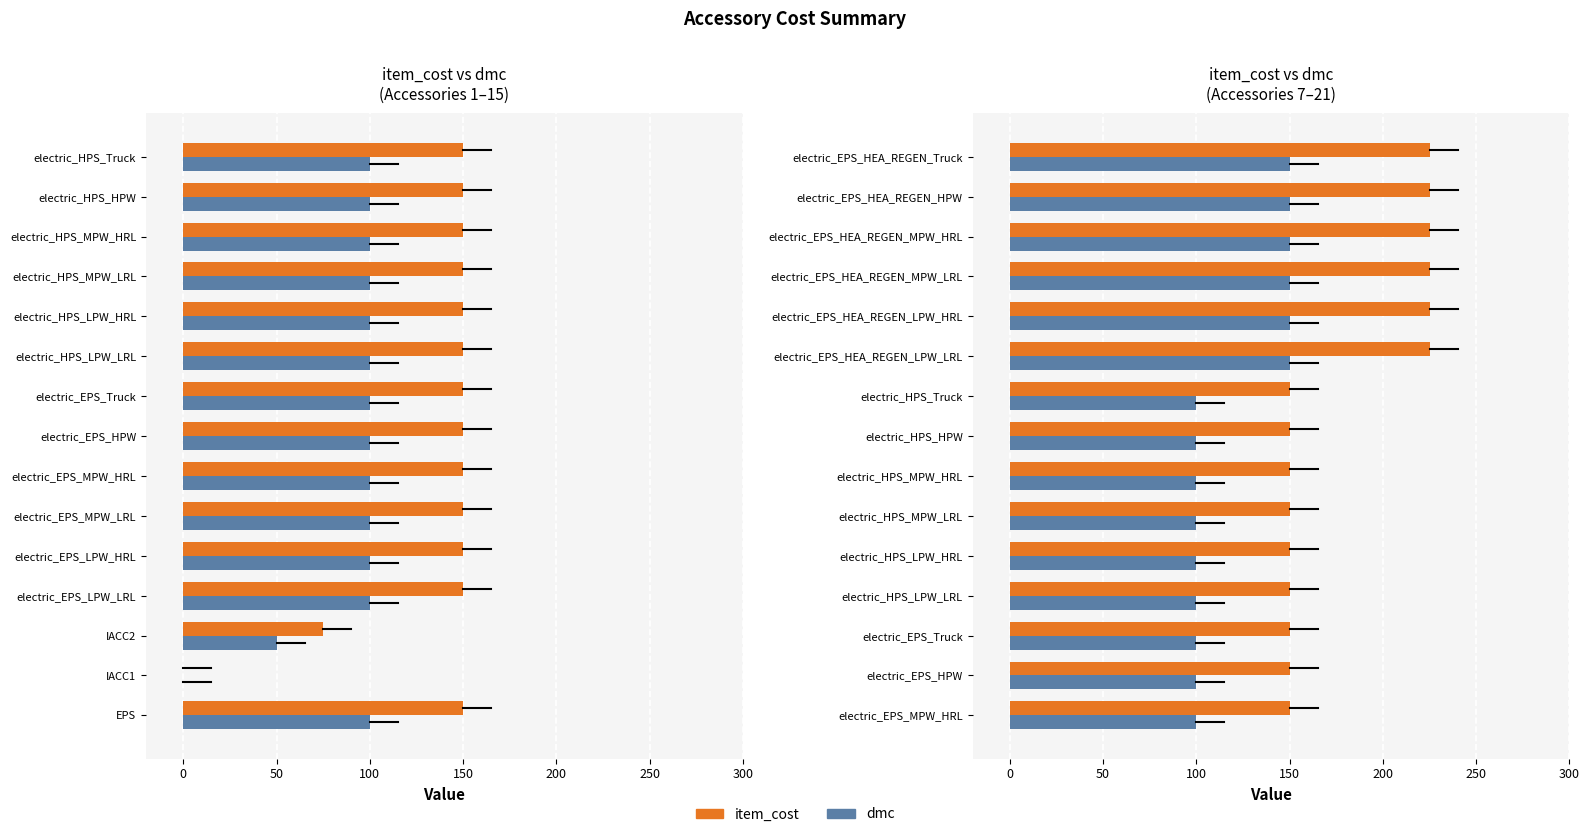

What is the total value across all series at electric_EPS_HEA_REGEN_HPW?

375